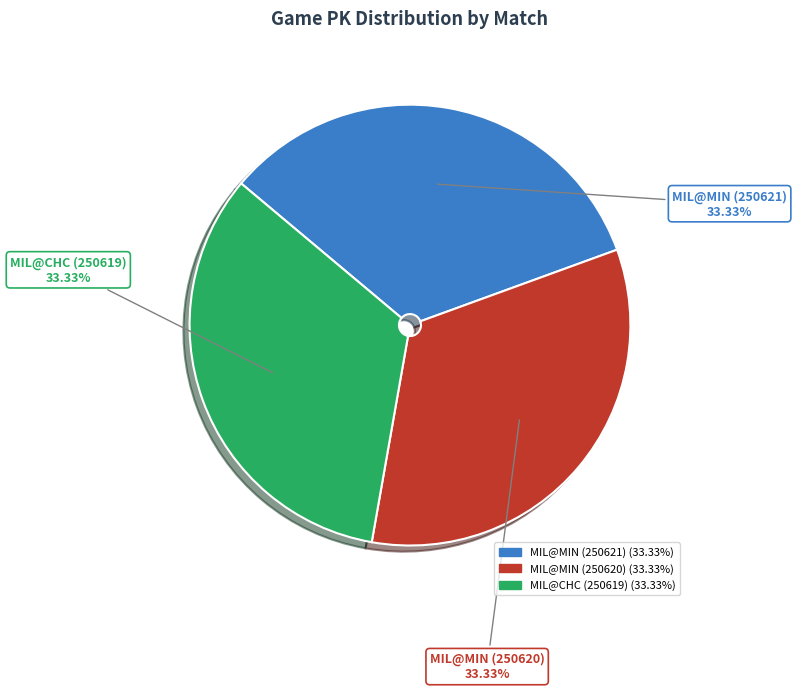

Combined, what portion of the pie is MIL@CHC (250619) and MIL@MIN (250620)?

66.7%